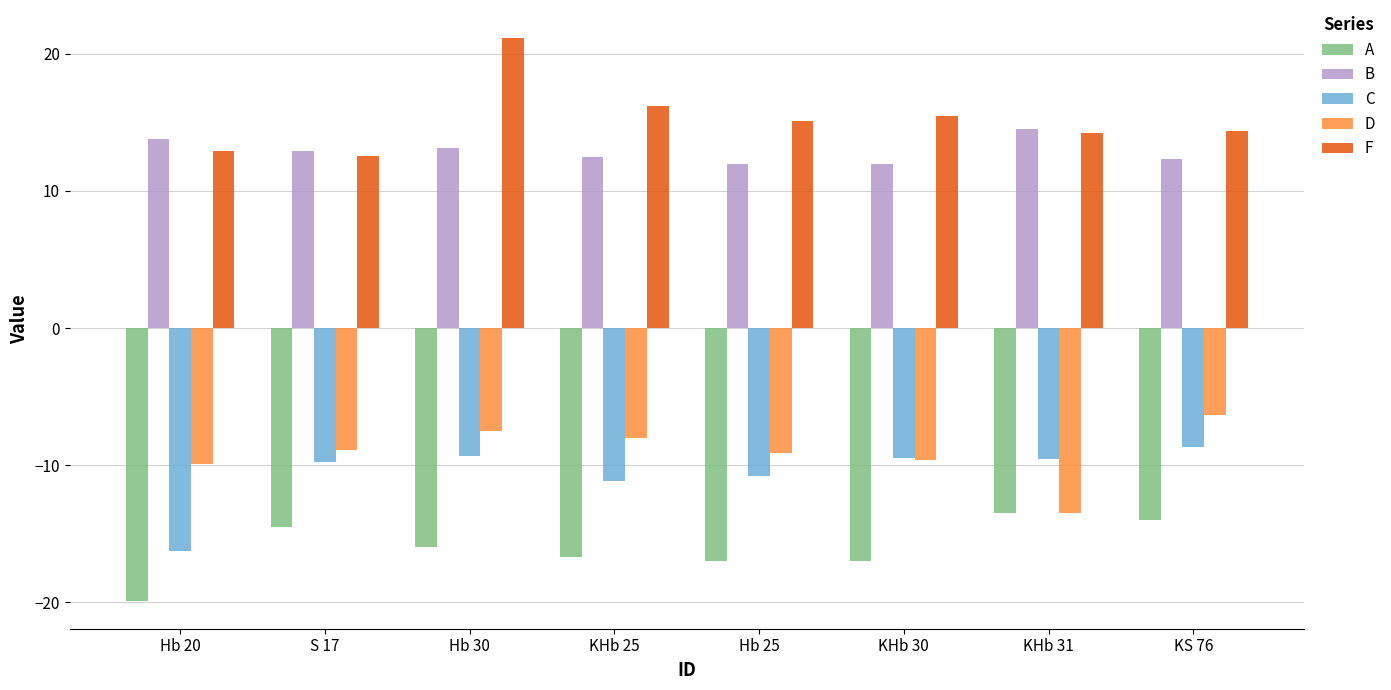

What is the average value of the D series?

-9.1